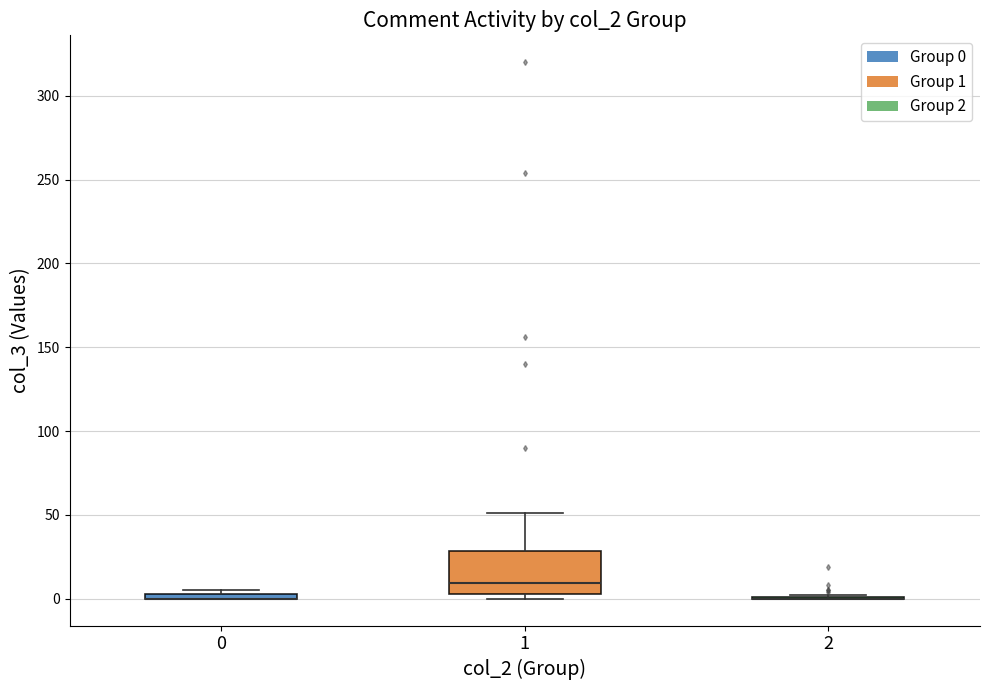

Comparing the boxes themselves (not the whiskers), which one is the tallest?

1